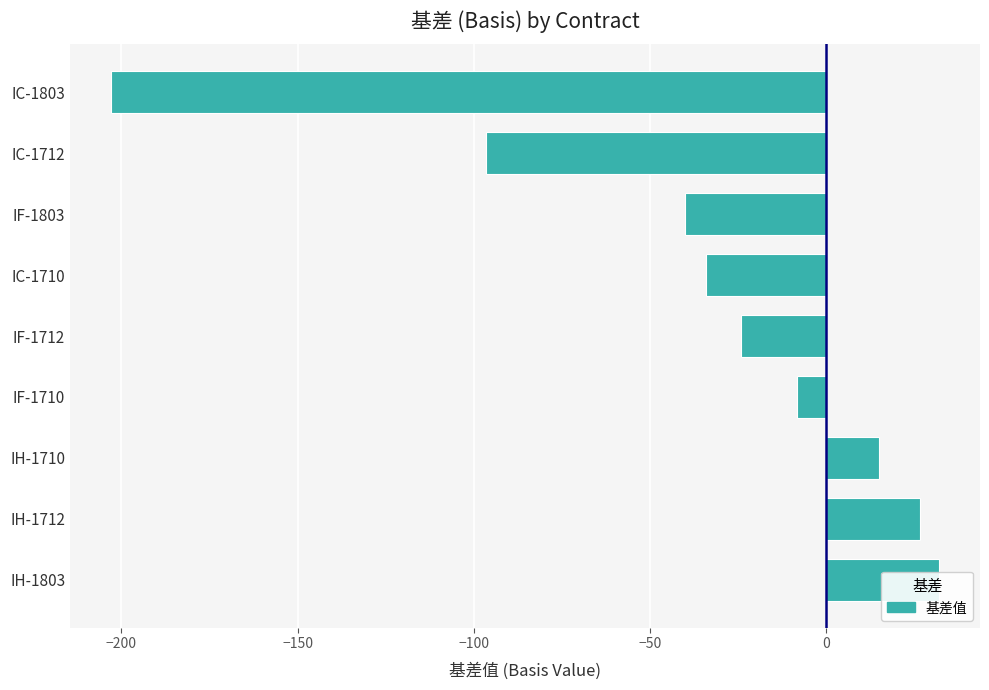

What is the average value?

-37.0